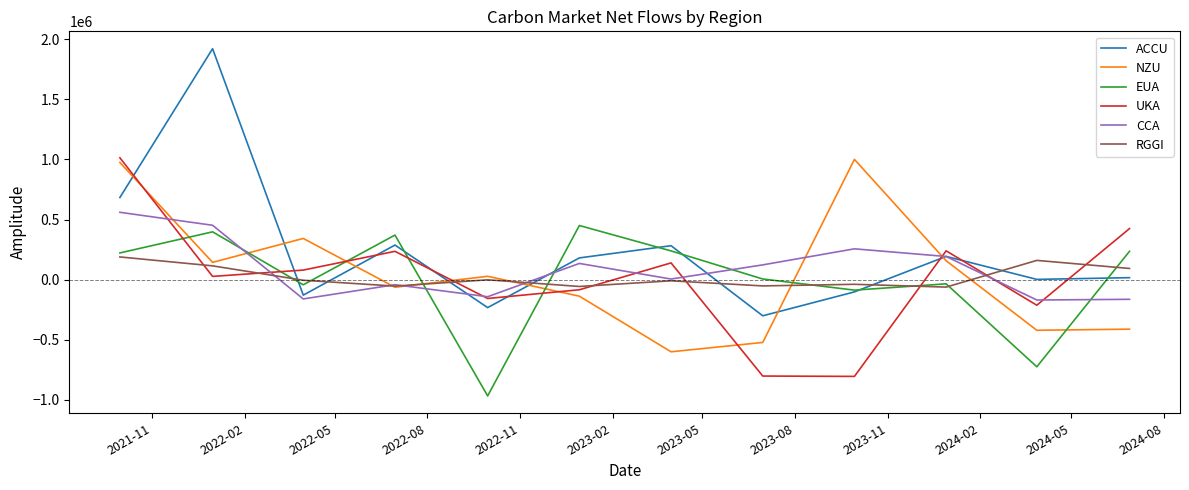

How many intersections are there between EUA and RGGI?

8